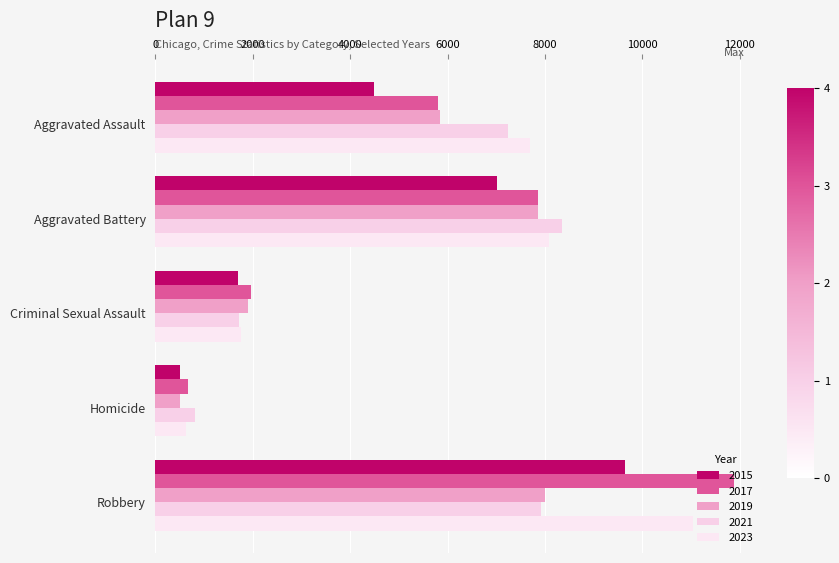

At Robbery, list the series in order from smallest to largest.

2021, 2019, 2015, 2023, 2017